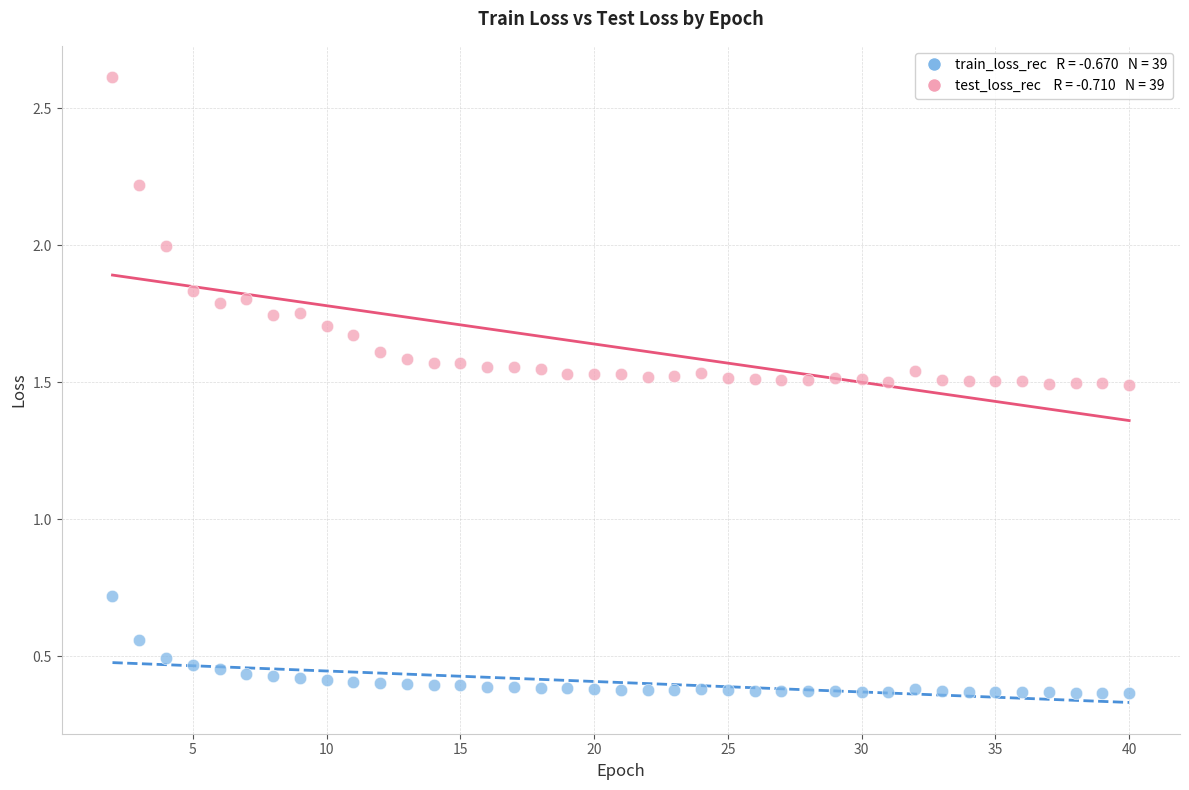

Across all data points, what is the range of Y values (max minus min)?

2.2